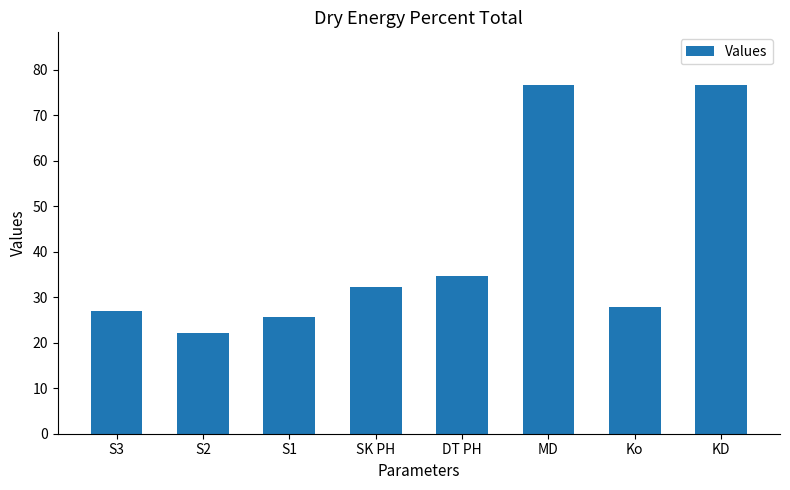

Are the bars grouped side by side (vs. stacked)?

No